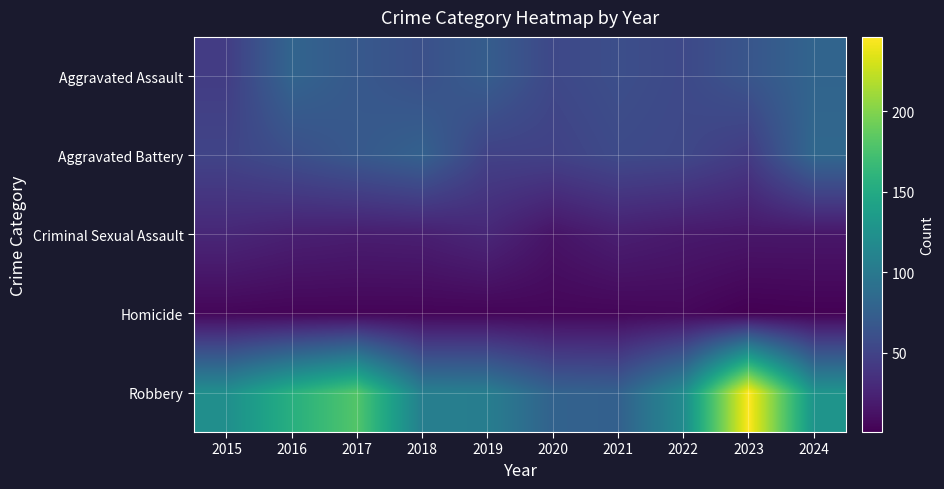

At which category is the sum across all series the highest?

2023